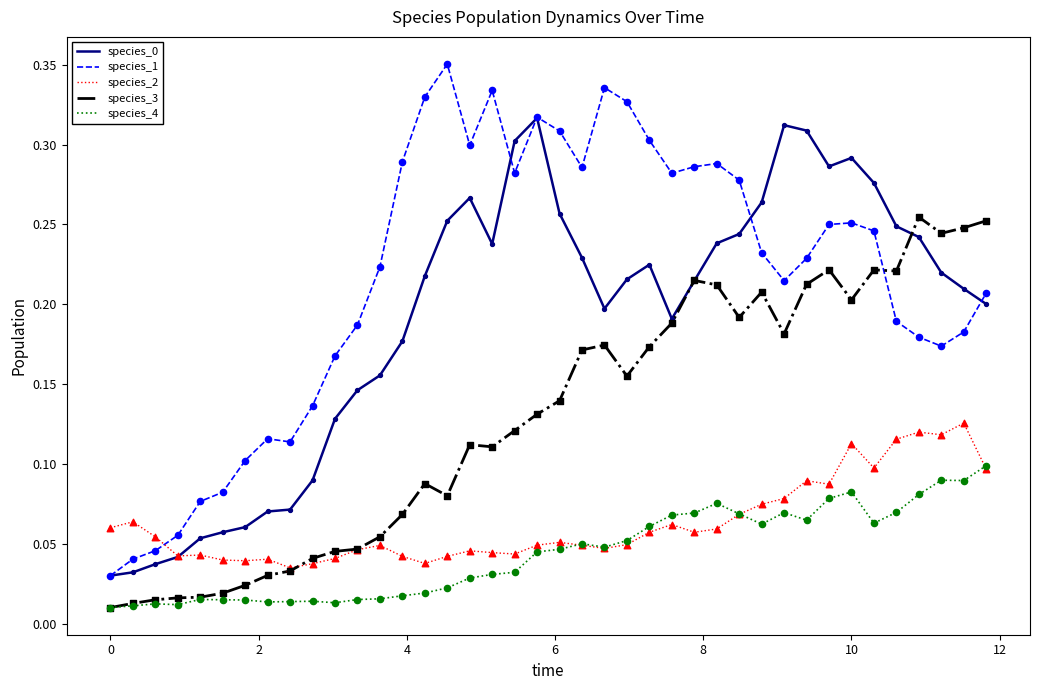

Which series has the widest spread of values?

species_1